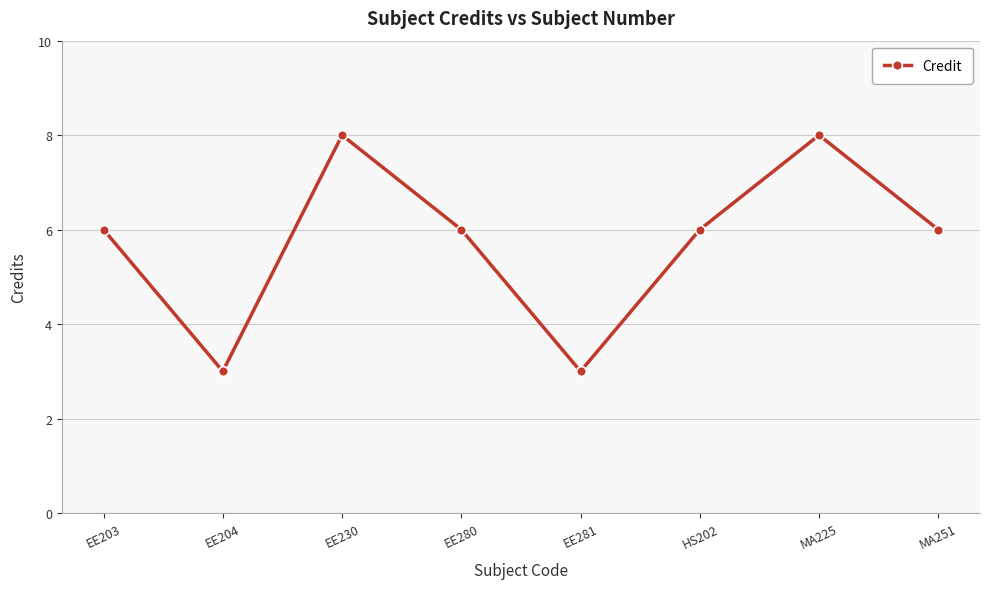

The value at EE204 is 5. True or false?

False